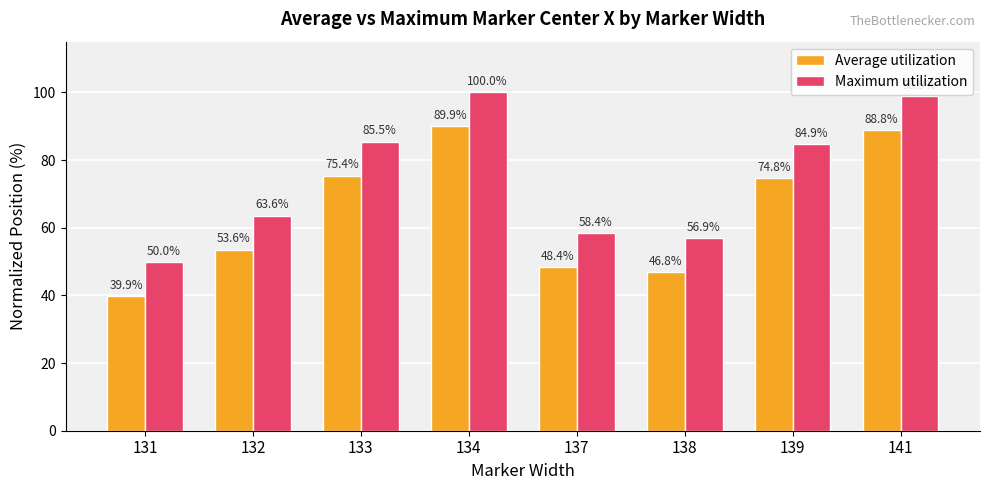

Is it true that Average utilization equals 46.8 at 138?

True